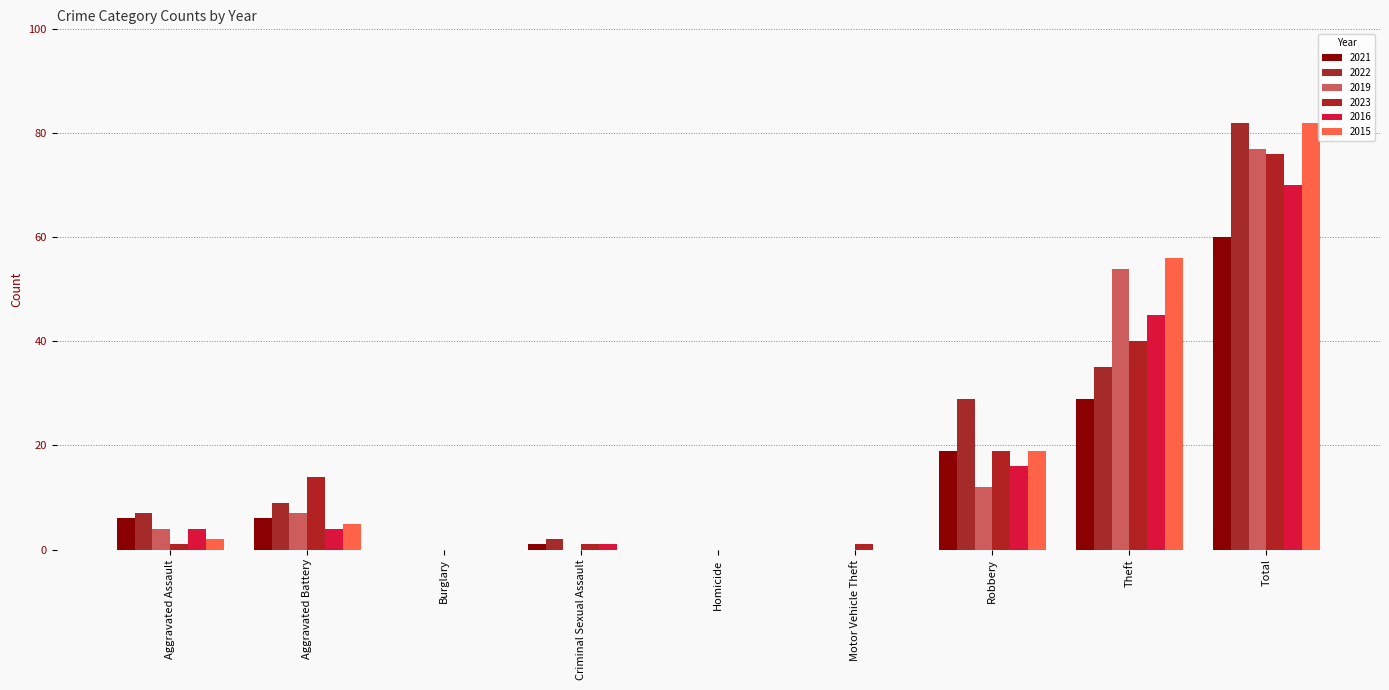

What is the average value of the 2021 series?

13